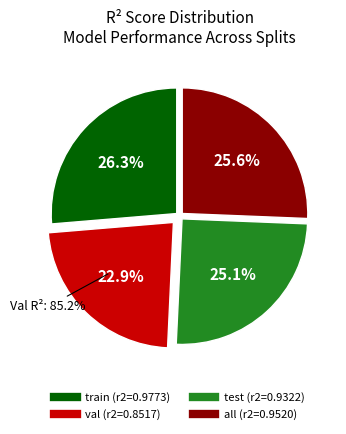

Is train the majority of the pie?

No